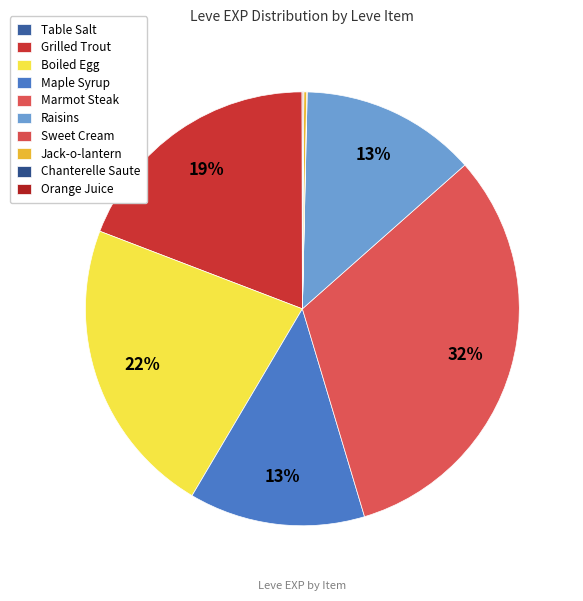

How many segments does this pie chart have?

10